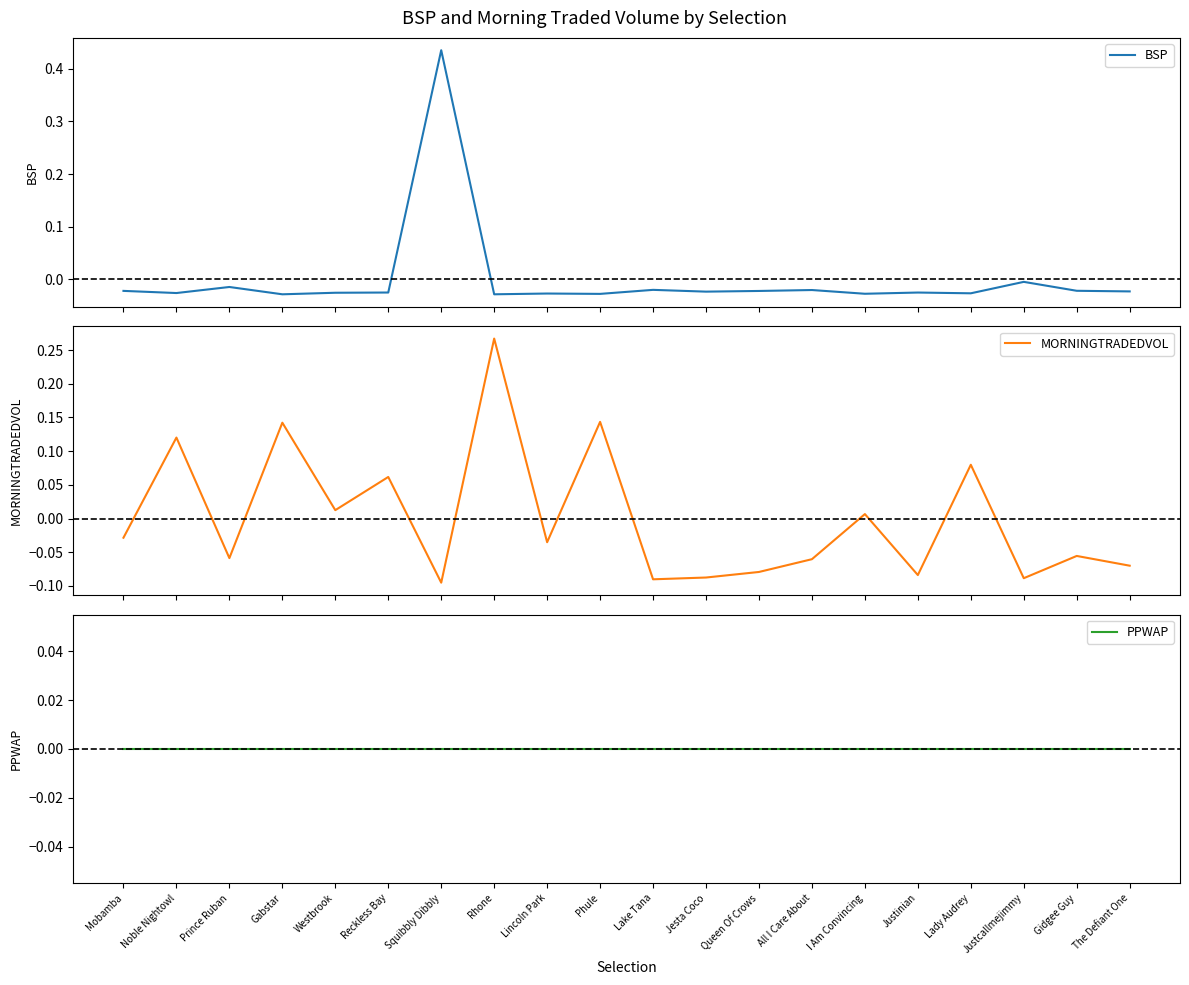

How many values in the MORNINGTRADEDVOL series are below 0?

12